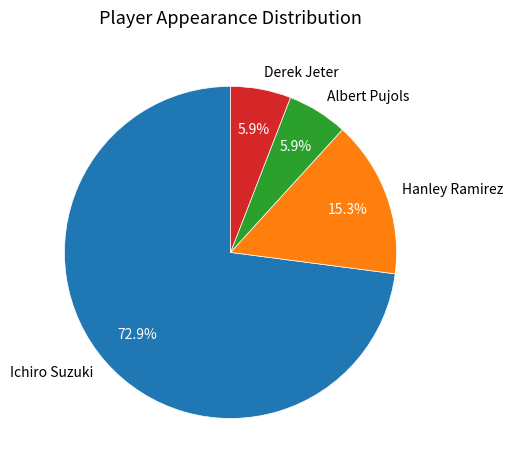

To the nearest percent, what is the difference between the largest and smallest slice percentages?

67%